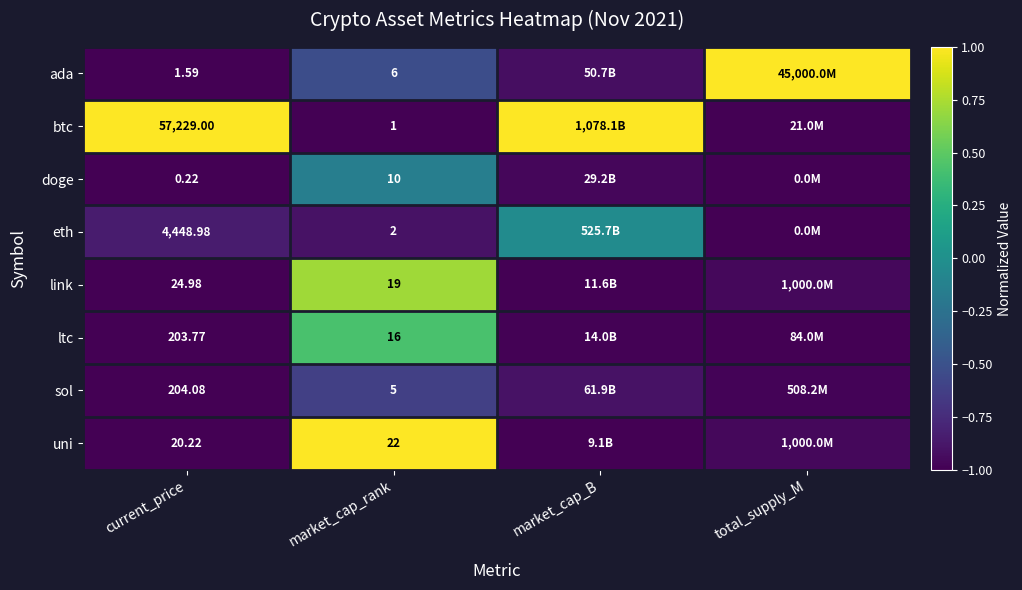

What is the maximum value for btc?

1.0